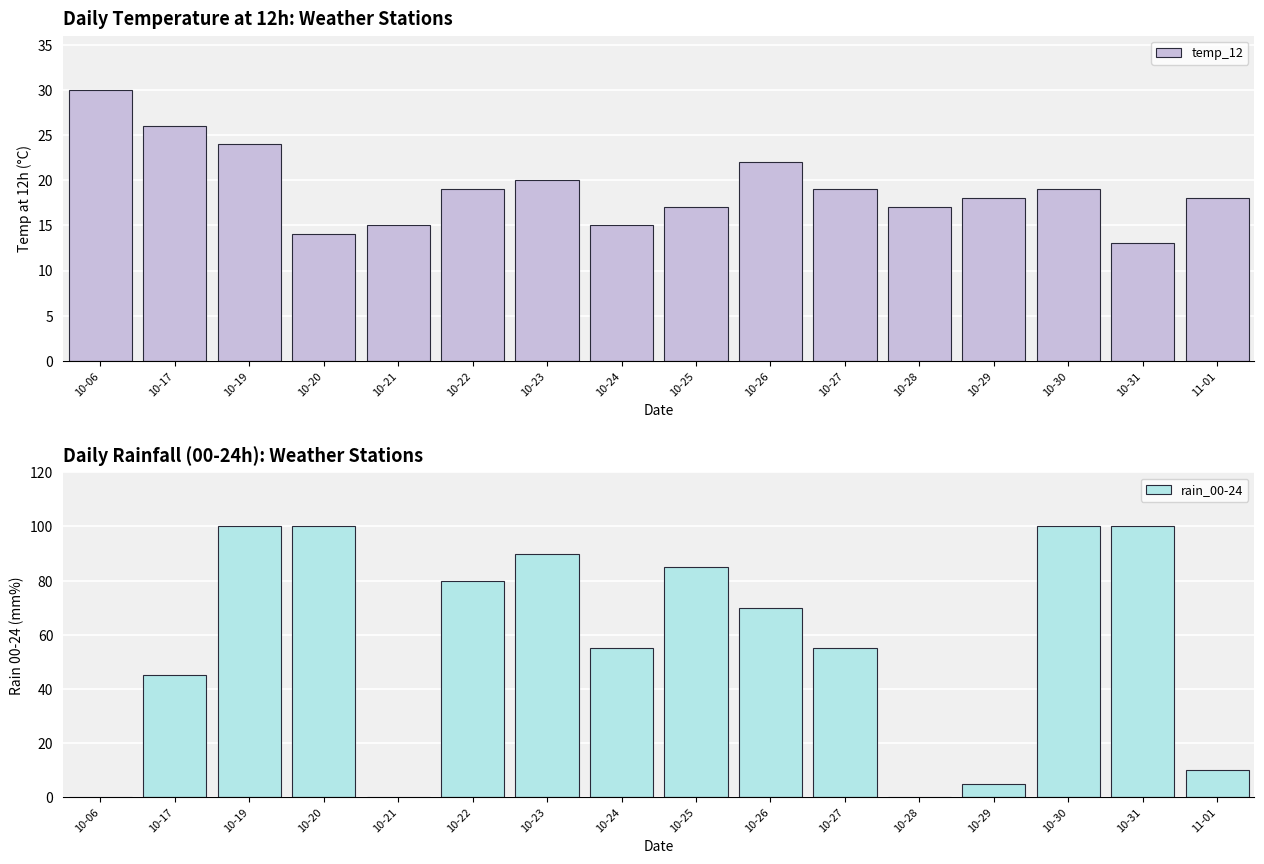

Reading left to right, transcribe all the data shown in this chart.

temp_12: 10-06=30	10-17=26	10-19=24	10-20=14	10-21=15	10-22=19	10-23=20	10-24=15	10-25=17	10-26=22	10-27=19	10-28=17	10-29=18	10-30=19	10-31=13	11-01=18
rain_00-24: 10-06=0	10-17=45	10-19=100	10-20=100	10-21=0	10-22=80	10-23=90	10-24=55	10-25=85	10-26=70	10-27=55	10-28=0	10-29=5	10-30=100	10-31=100	11-01=10